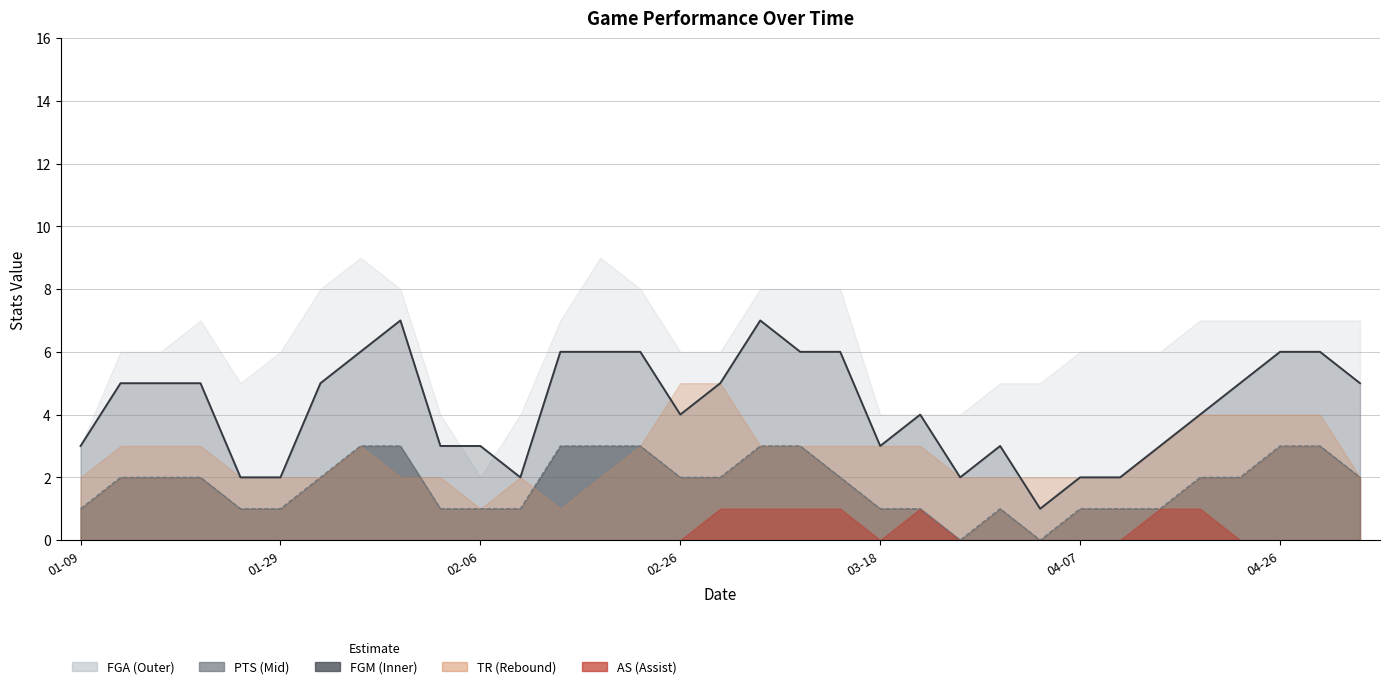

Where does the PTS series first go above 4?

2016-01-12